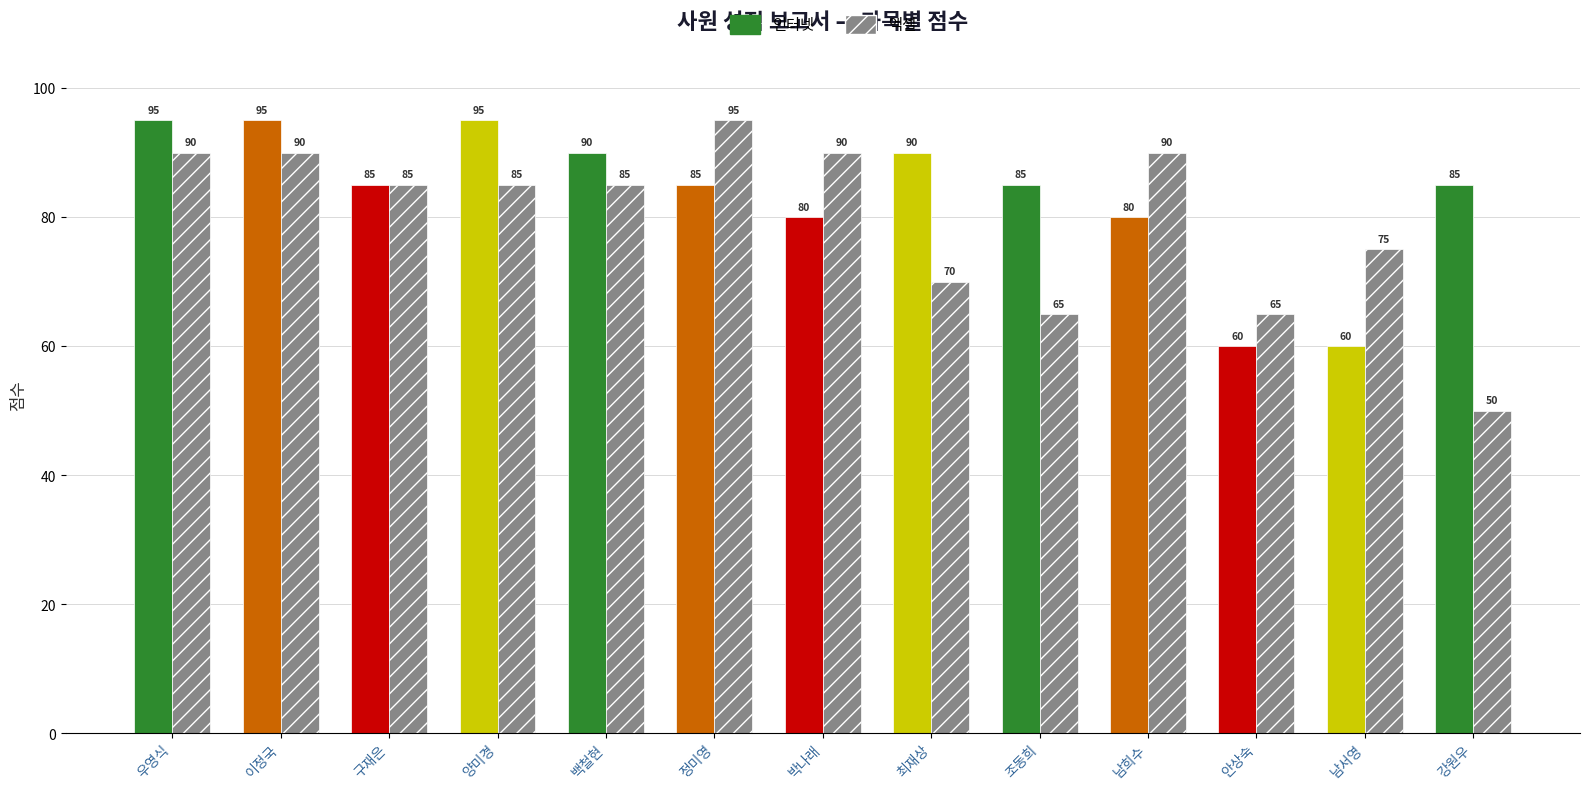

Are the bars horizontal?

No